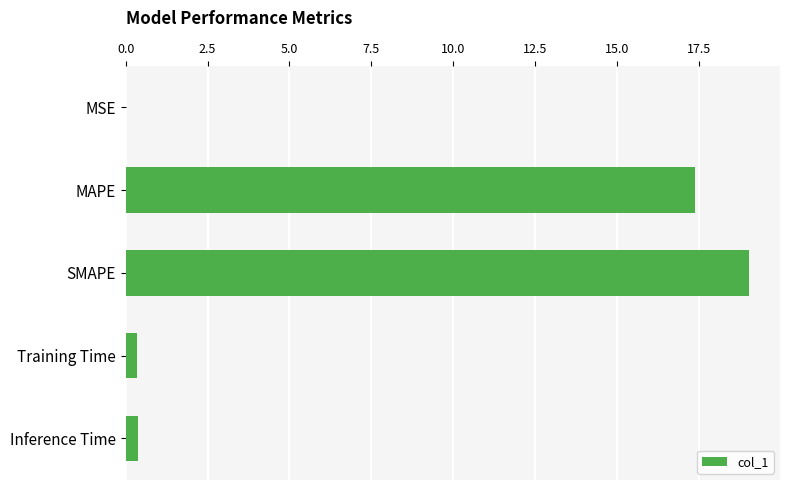

Which category has the highest value across all series?

SMAPE